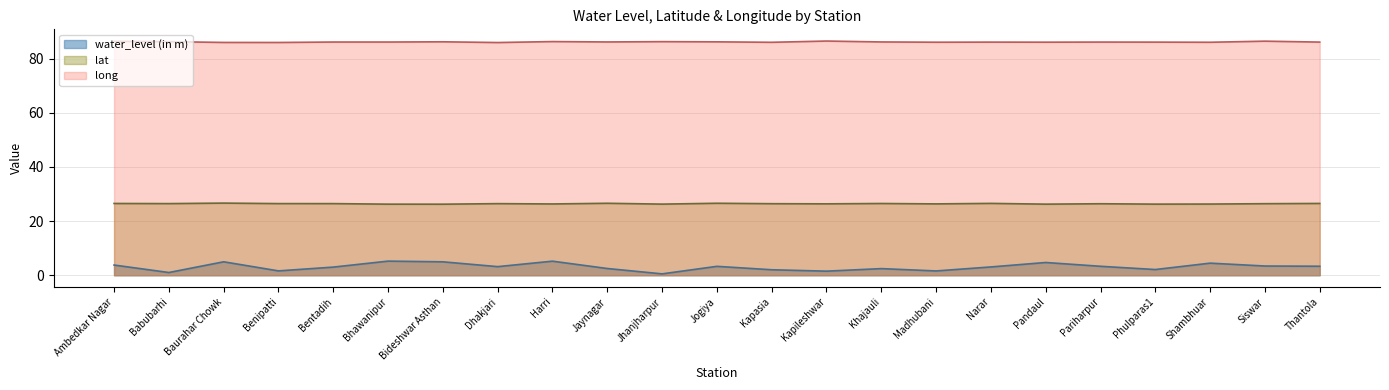

What is the smallest value displayed?

0.5